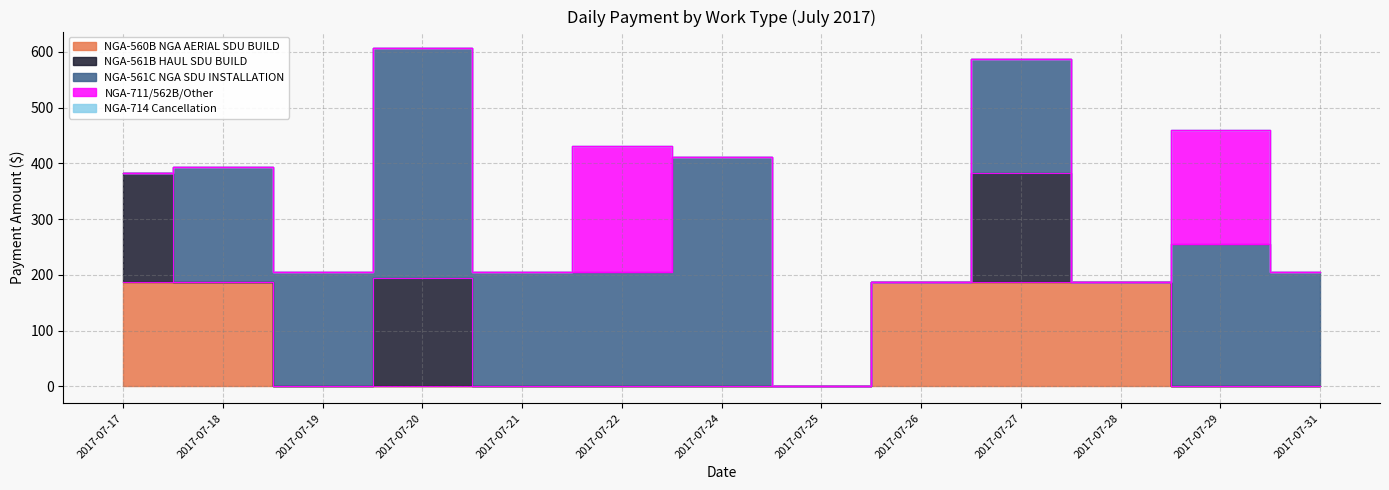

Between 2017-07-27 and 2017-07-19, which is larger?

2017-07-27